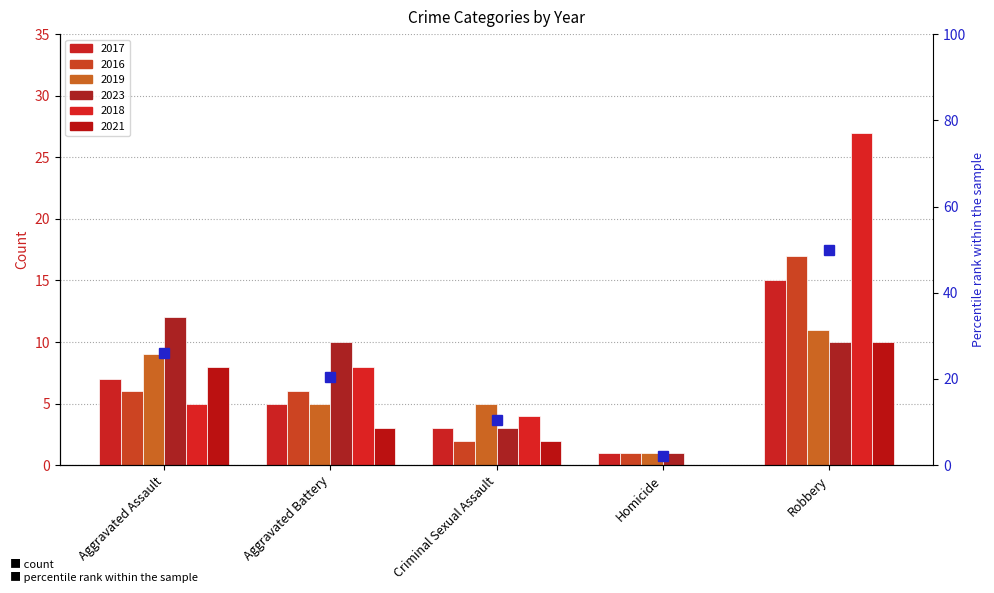

What are all the series names shown in the legend?

2017, 2016, 2019, 2023, 2018, 2021